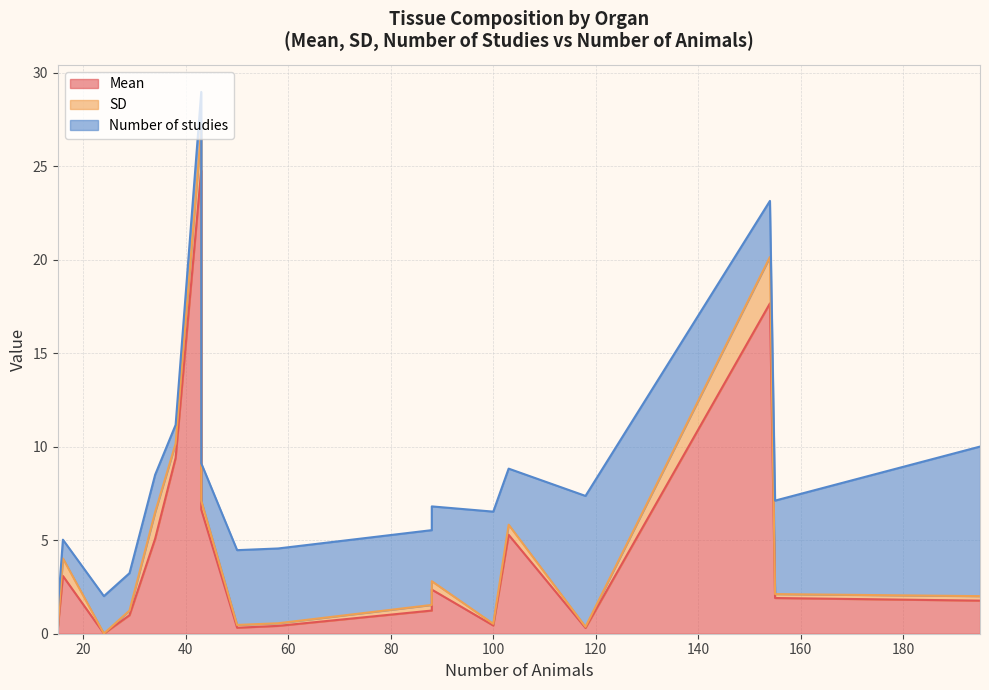

How many distinct data groups are displayed?

3